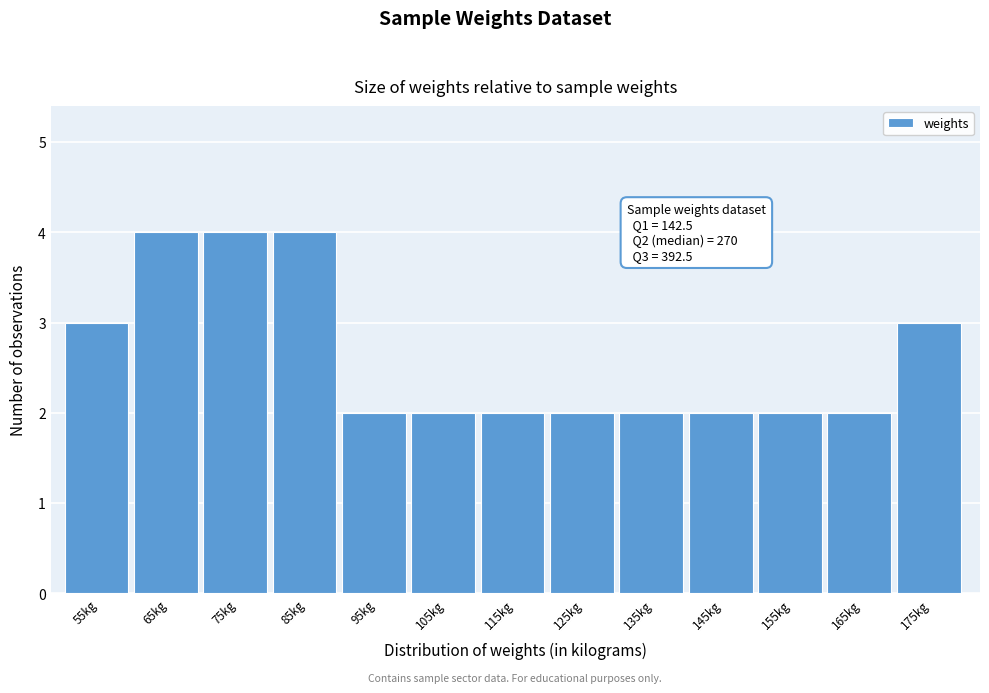

Reading left to right, transcribe all the data shown in this chart.

55kg=3	65kg=4	75kg=4	85kg=4	95kg=2	105kg=2	115kg=2	125kg=2	135kg=2	145kg=2	155kg=2	165kg=2	175kg=3